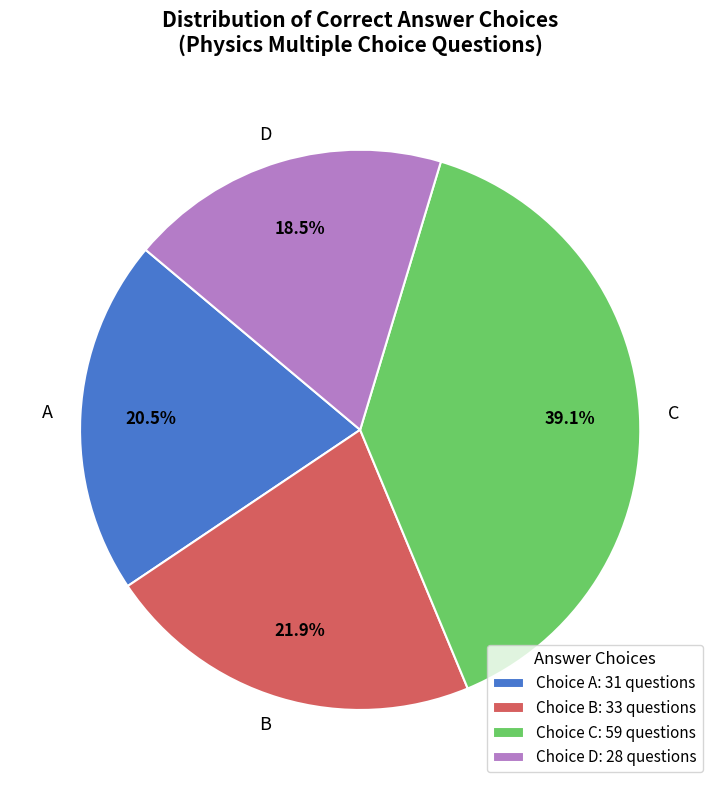

Between B and A, which is larger?

B